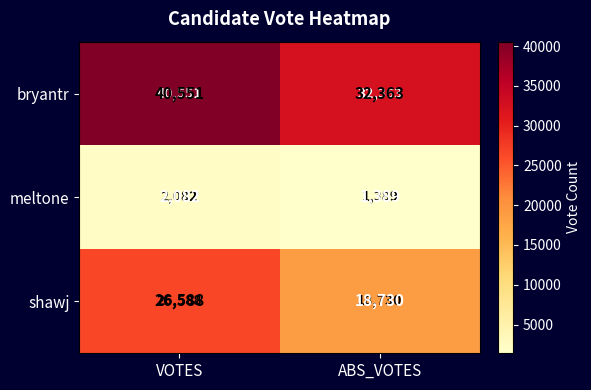

Reading left to right, list all the values displayed in this chart.

bryantr: 40551	32363
meltone: 2082	1389
shawj: 26588	18730